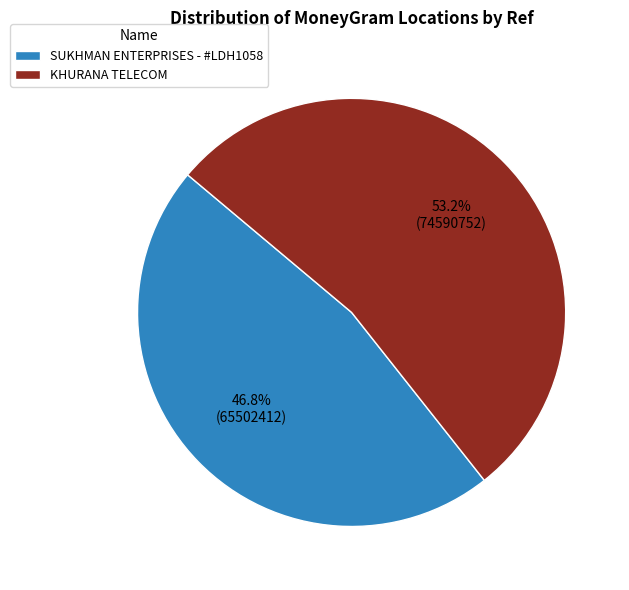

What percentage is the SUKHMAN ENTERPRISES - #LDH1058 slice, to the nearest percent?

47%